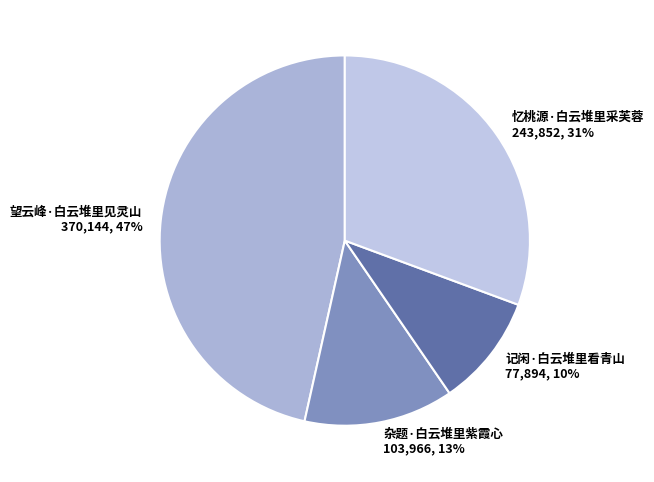

To the nearest percent, what portion does 杂题·白云堆里紫霞心 represent?

13%